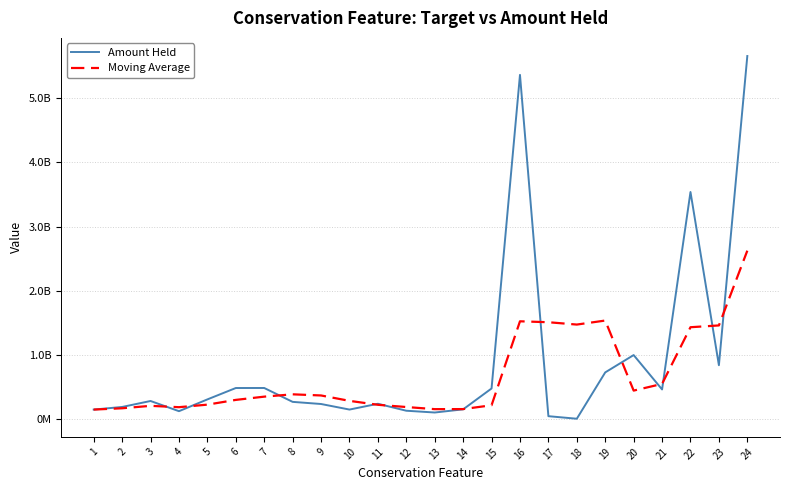

What is the average value of the Amount Held series?

894623716.8